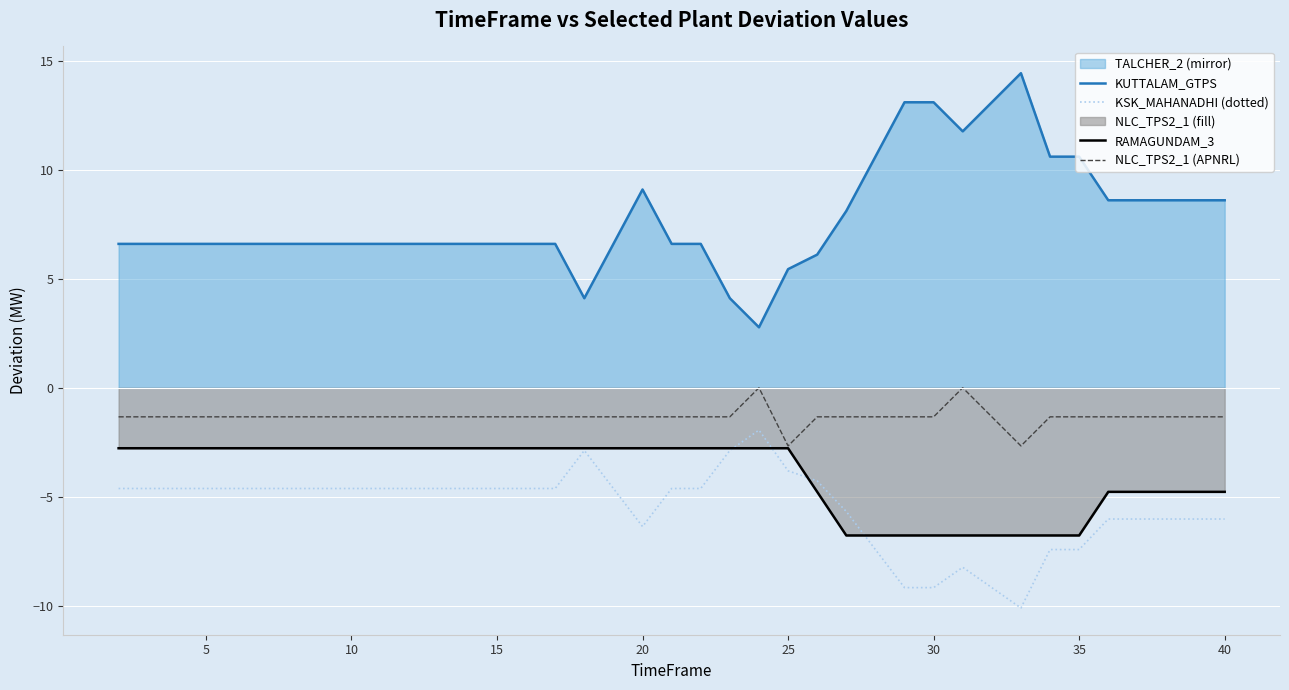

Reading right to left, transcribe all the data shown in this chart.

KUTTALAM_GTPS: 8.6	8.6	8.6	8.6	8.6	10.6	10.6	14.4	13.1	11.8	13.1	13.1	10.6	8.1	6.1	5.4	2.8	4.1	6.6	6.6	9.1	6.6	4.1	6.6	6.6	6.6	6.6	6.6	6.6	6.6	6.6	6.6	6.6	6.6	6.6	6.6	6.6	6.6	6.6
KSK_MAHANADHI: -6.0	-6.0	-6.0	-6.0	-6.0	-7.4	-7.4	-10.1	-9.2	-8.2	-9.2	-9.2	-7.4	-5.7	-4.3	-3.8	-1.9	-2.9	-4.6	-4.6	-6.4	-4.6	-2.9	-4.6	-4.6	-4.6	-4.6	-4.6	-4.6	-4.6	-4.6	-4.6	-4.6	-4.6	-4.6	-4.6	-4.6	-4.6	-4.6
RAMAGUNDAM_3: -4.8	-4.8	-4.8	-4.8	-4.8	-6.8	-6.8	-6.8	-6.8	-6.8	-6.8	-6.8	-6.8	-6.8	-4.8	-2.8	-2.8	-2.8	-2.8	-2.8	-2.8	-2.8	-2.8	-2.8	-2.8	-2.8	-2.8	-2.8	-2.8	-2.8	-2.8	-2.8	-2.8	-2.8	-2.8	-2.8	-2.8	-2.8	-2.8
NLC_TPS2_1: -1.3	-1.3	-1.3	-1.3	-1.3	-1.3	-1.3	-2.7	-1.3	0.0	-1.3	-1.3	-1.3	-1.3	-1.3	-2.7	0.0	-1.3	-1.3	-1.3	-1.3	-1.3	-1.3	-1.3	-1.3	-1.3	-1.3	-1.3	-1.3	-1.3	-1.3	-1.3	-1.3	-1.3	-1.3	-1.3	-1.3	-1.3	-1.3